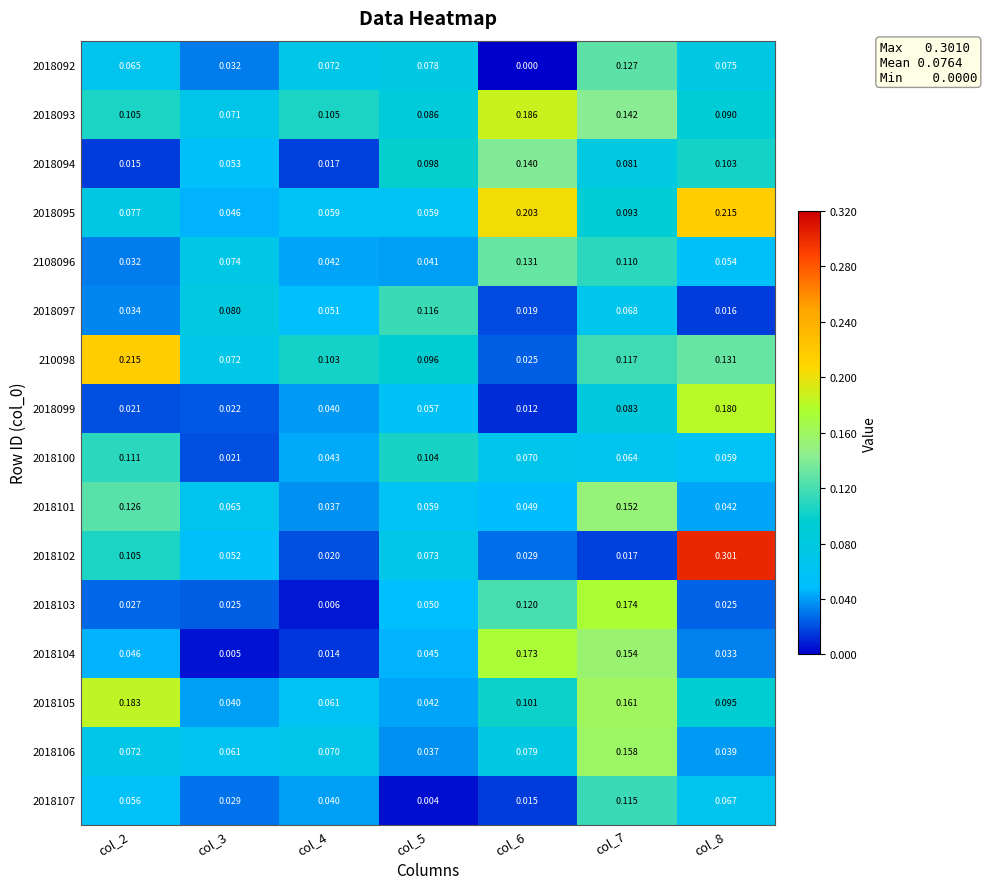

Is the value of 210098 at col_3 greater than the value of 2018094 at col_3?

Yes